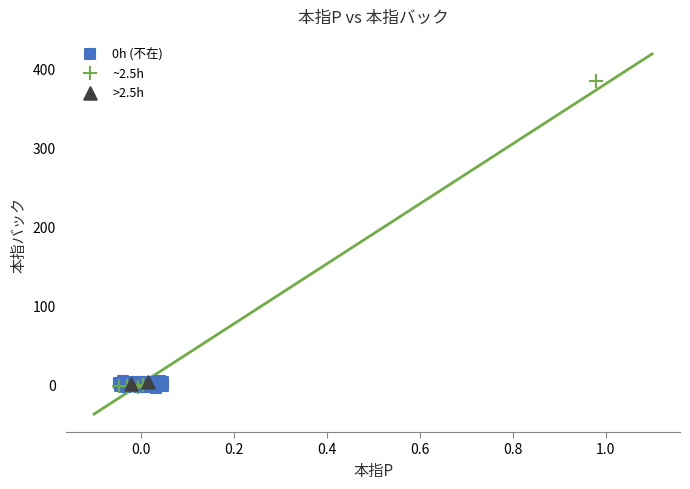

What are all the series names shown in the legend?

0h (不在), ~2.5h, >2.5h